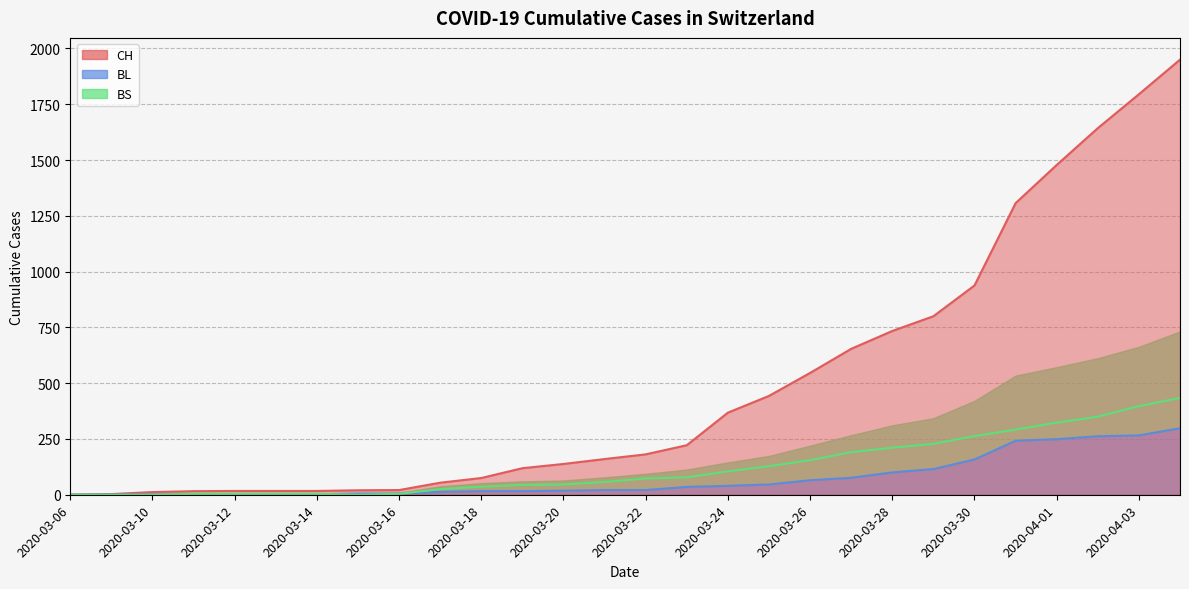

What are all the series names shown in the legend?

CH, BL, BS